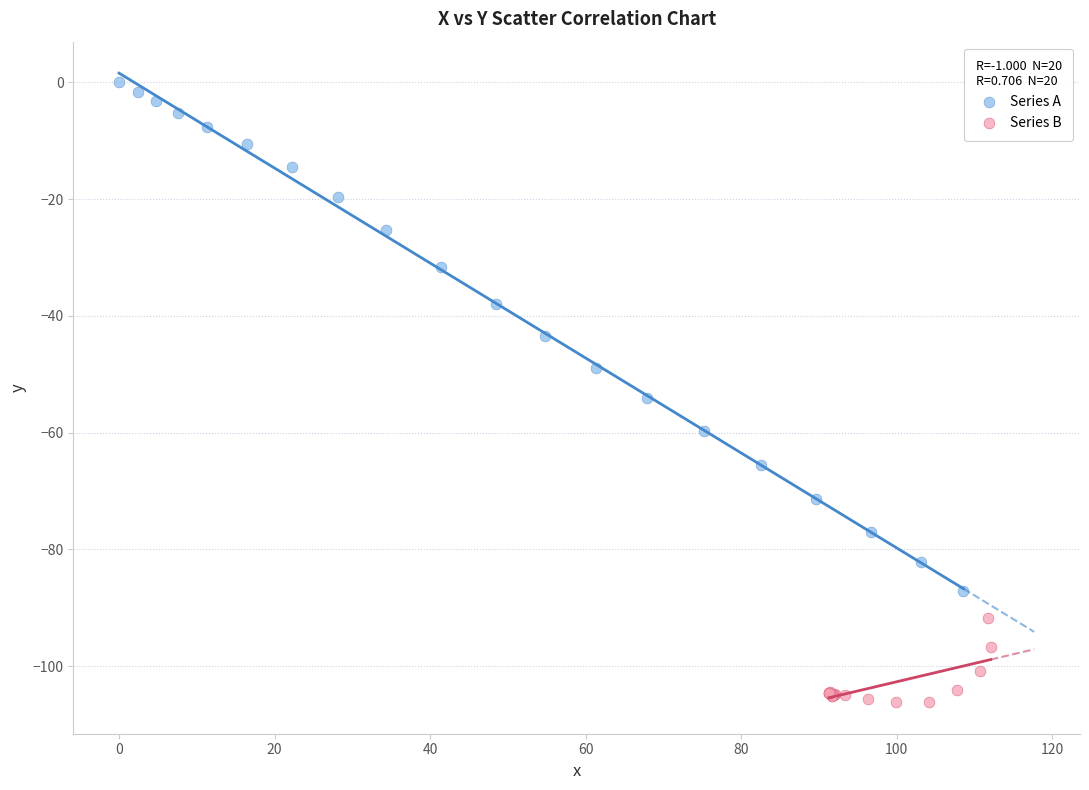

Which series has the largest Y range (max minus min)?

Series A